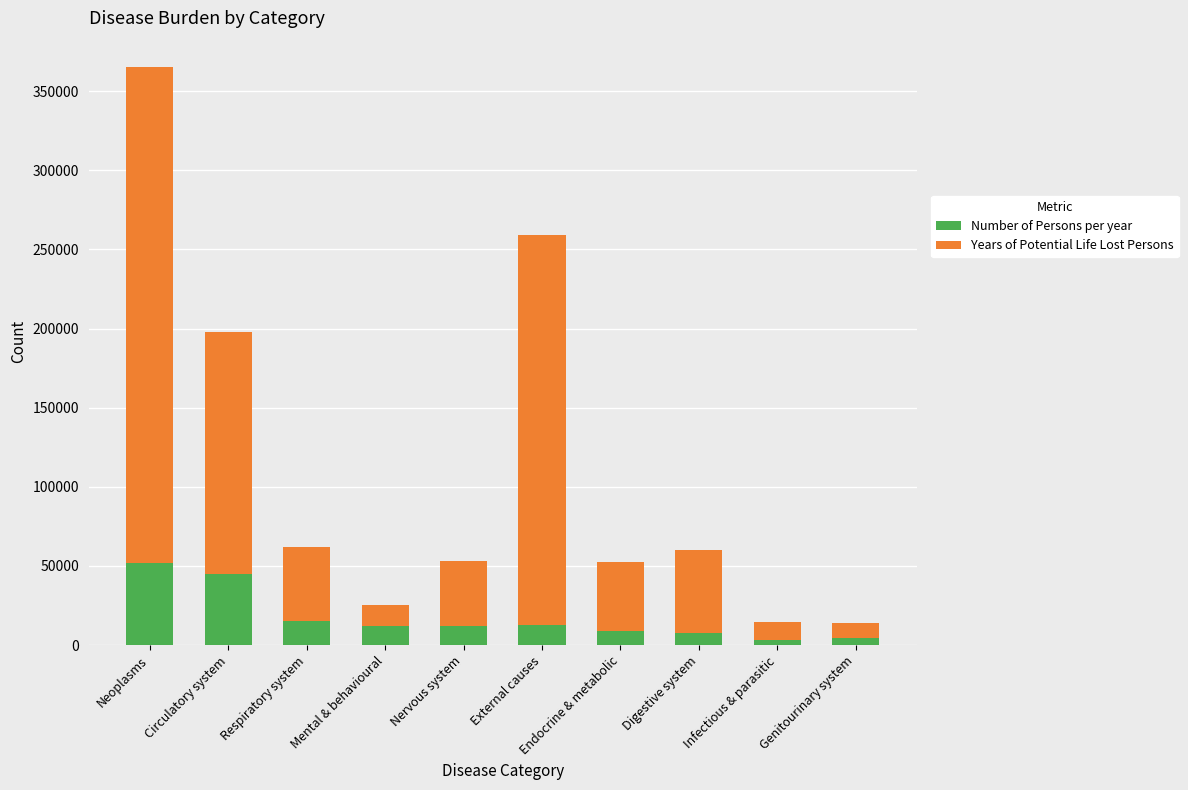

The Number of Persons per year series shows 12228 at Mental & behavioural. True or false?

True